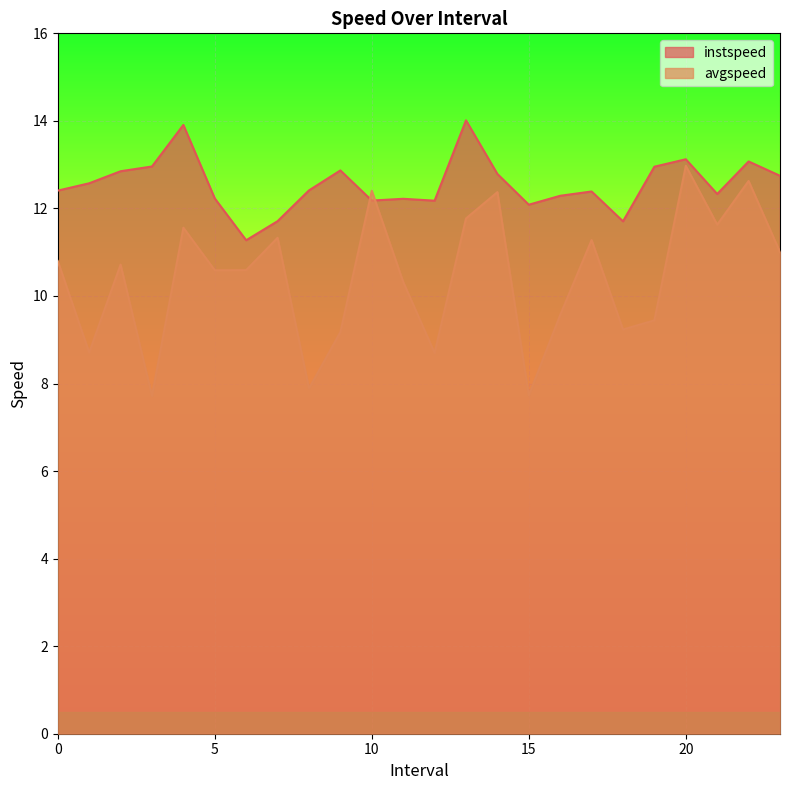

Does the chart display data point markers on the line(s)?

No